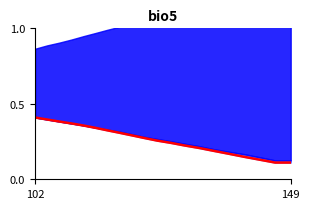

What is the value of the 20th point from the left?

0.4